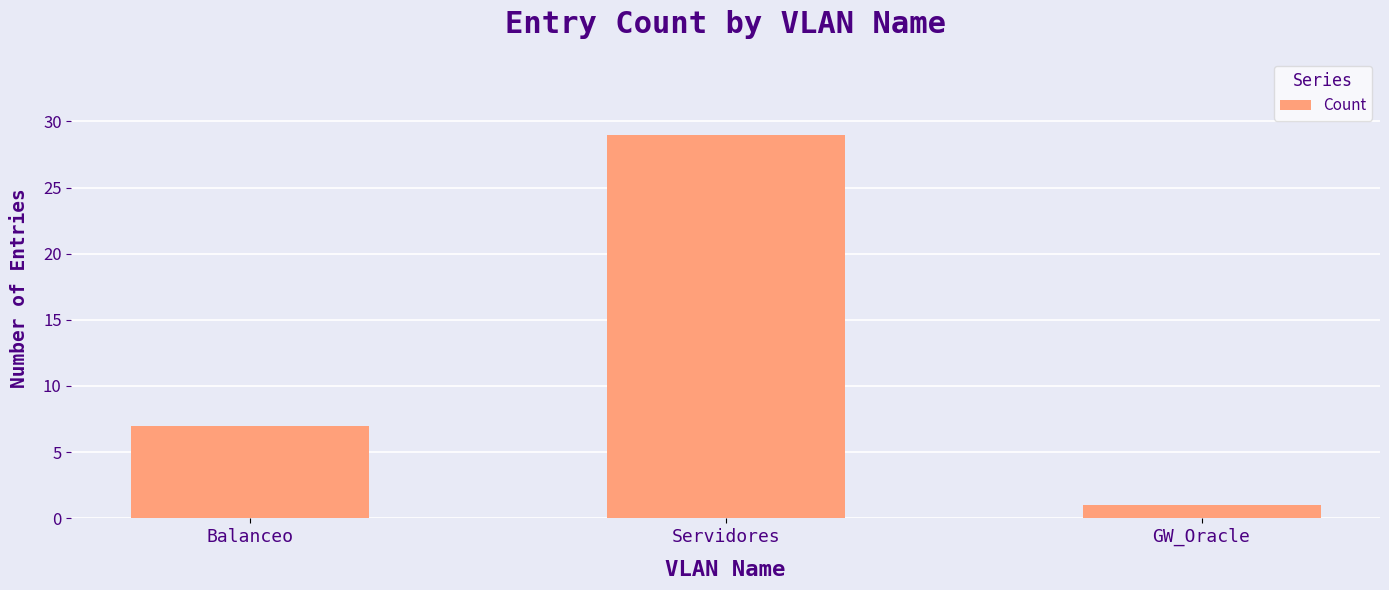

What is the label of the 3rd bar from the right?

Balanceo